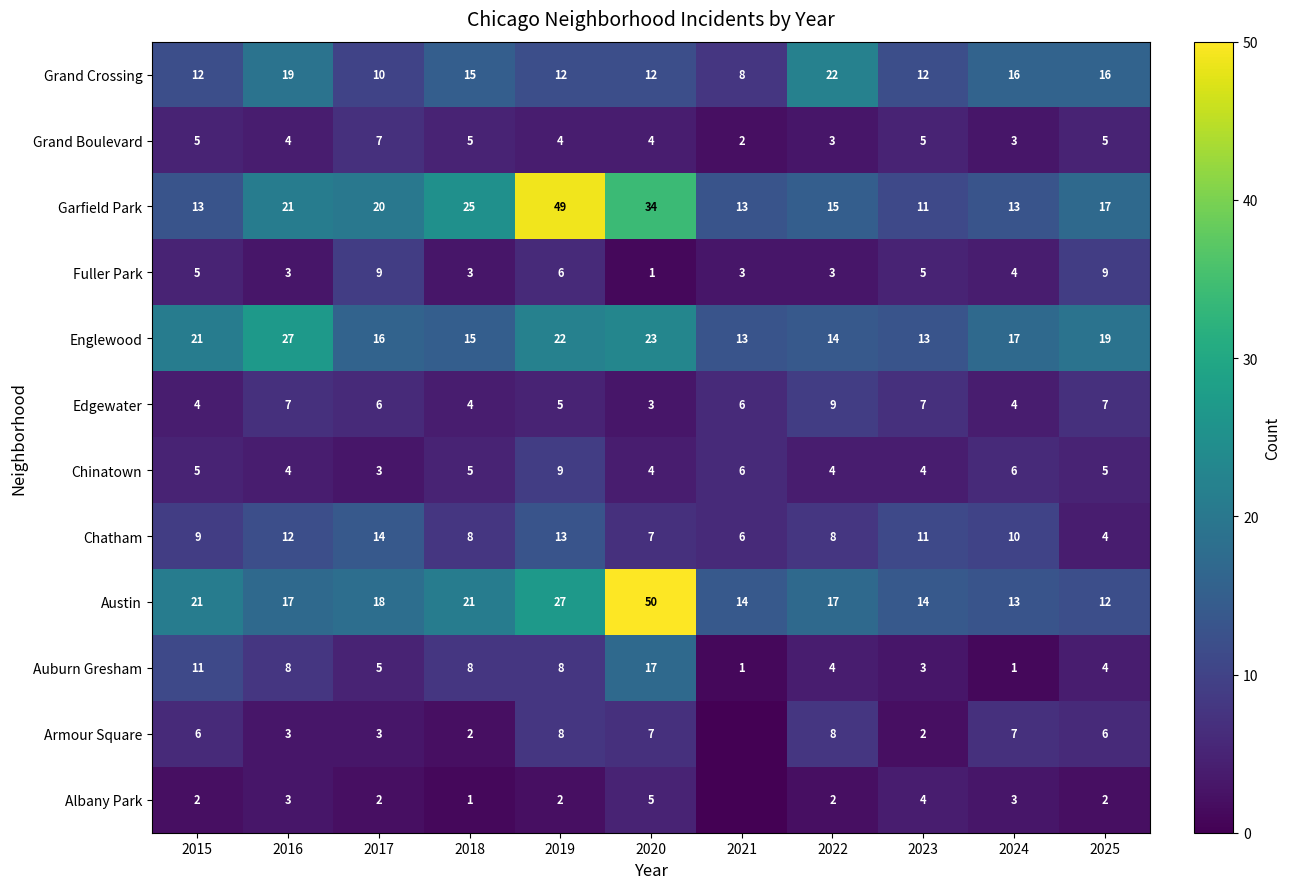

Read the Chinatown value at 2022.

4